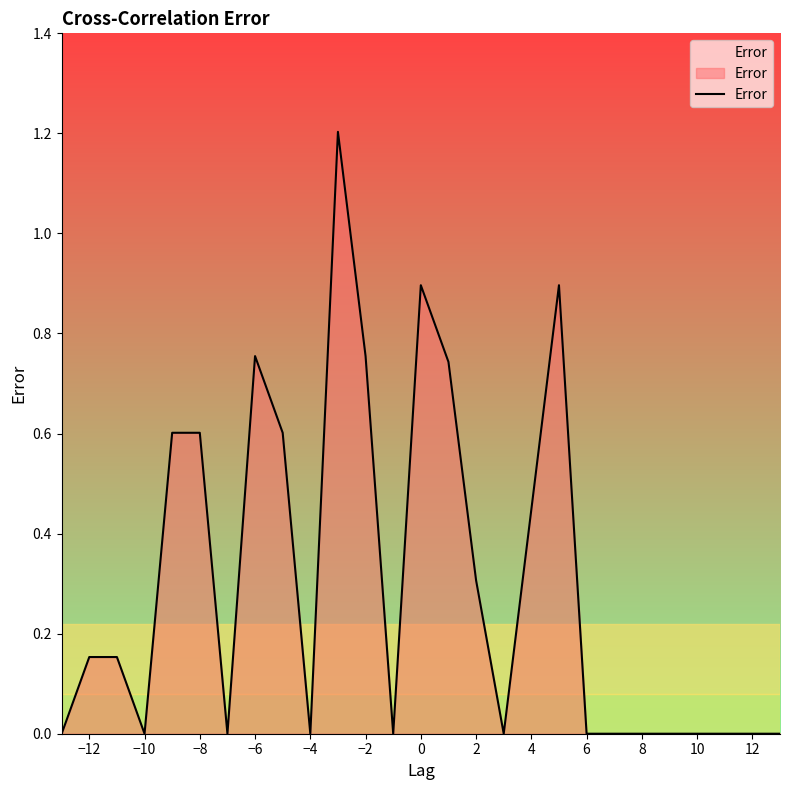

Does the chart have visible grid lines?

No